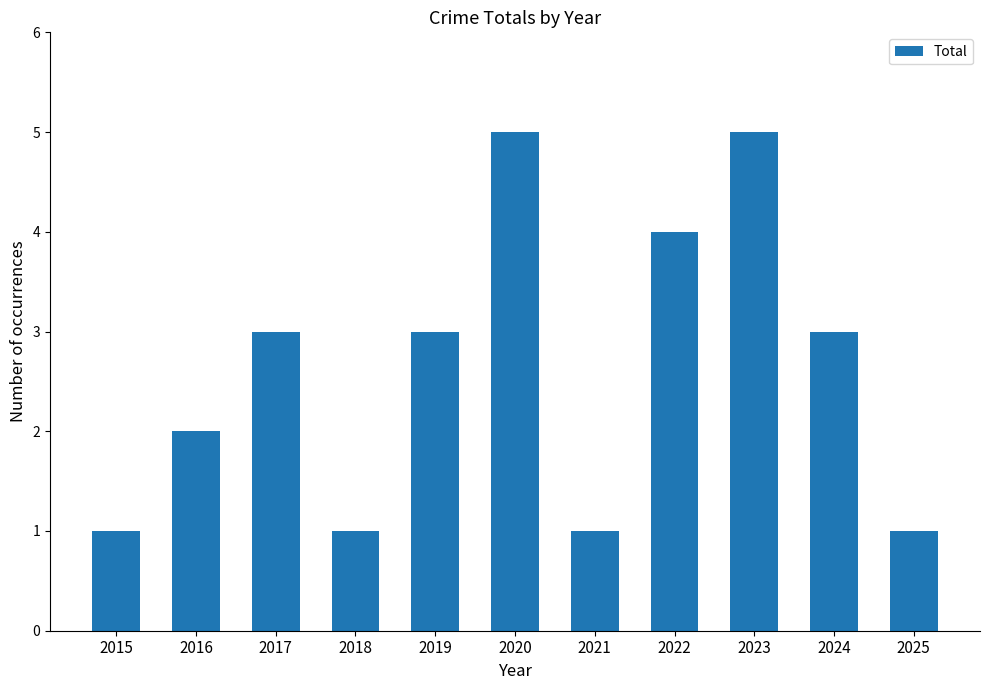

Reading left to right, extract all data points from this chart.

2015=1	2016=2	2017=3	2018=1	2019=3	2020=5	2021=1	2022=4	2023=5	2024=3	2025=1